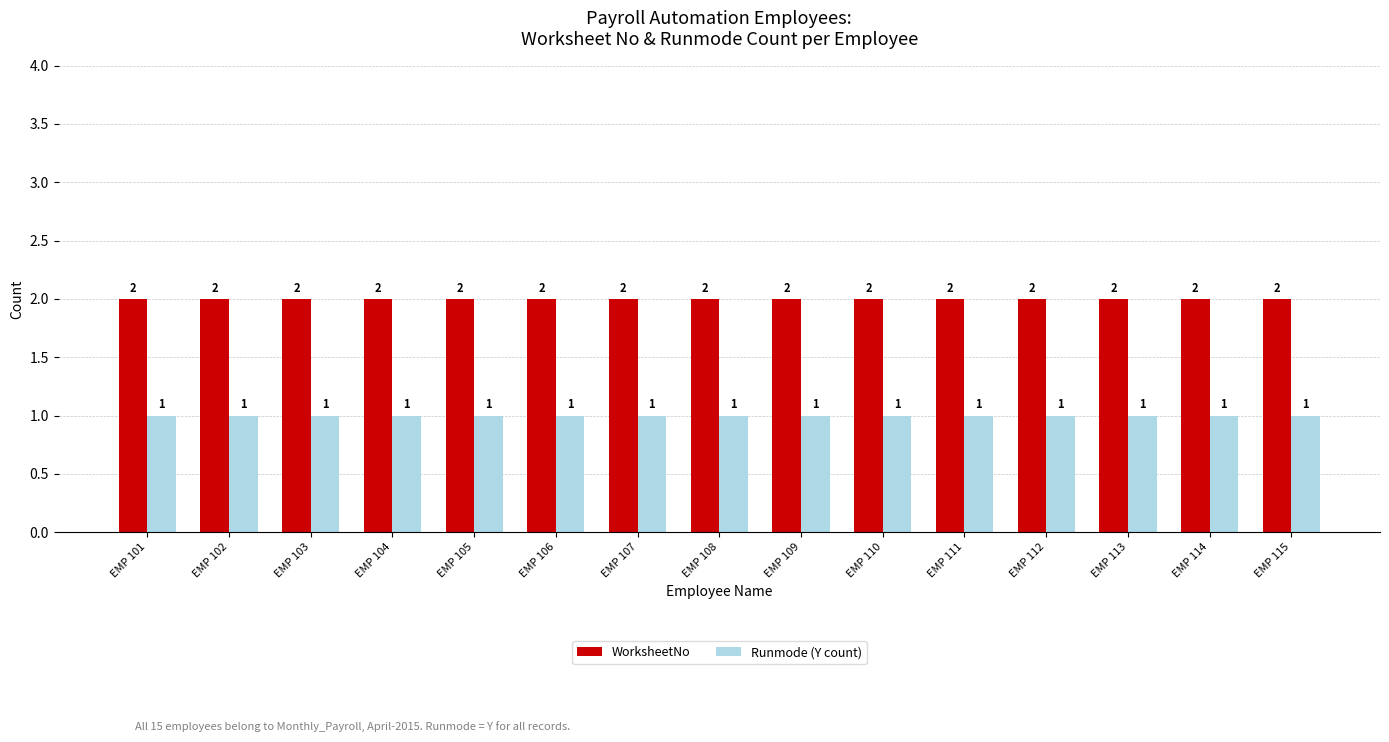

What is the total value across all series at EMP 114?

3